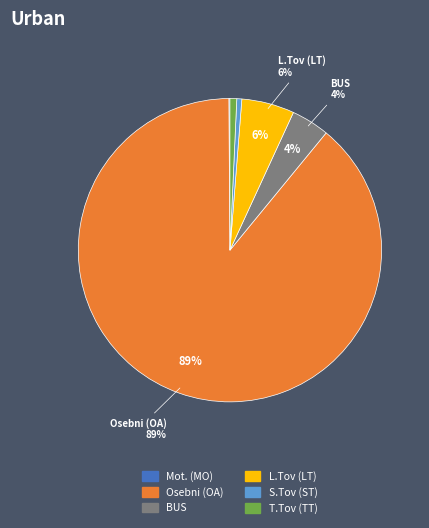

Which has a higher value, S.Tov (ST) or Osebni (OA)?

Osebni (OA)